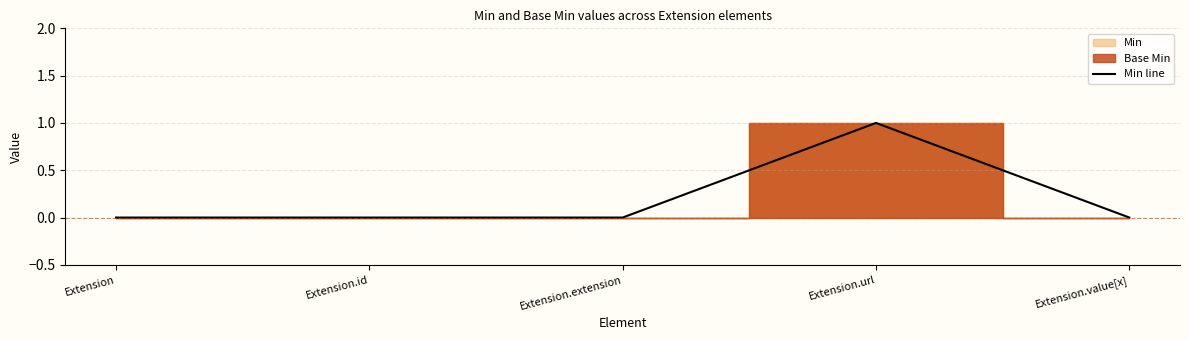

What is the difference between the maximum and second lowest values?

1